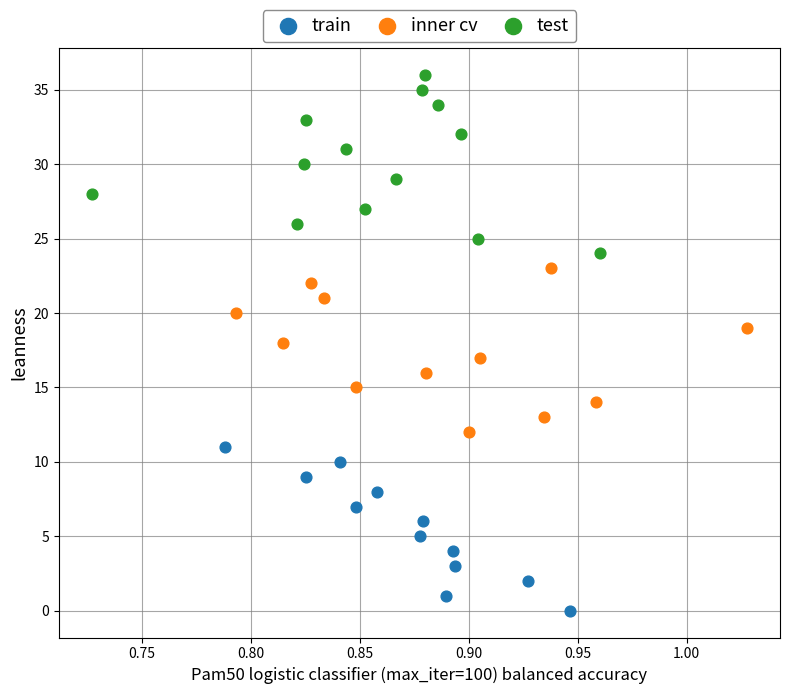

What are all the series names shown in the legend?

train, inner cv, test